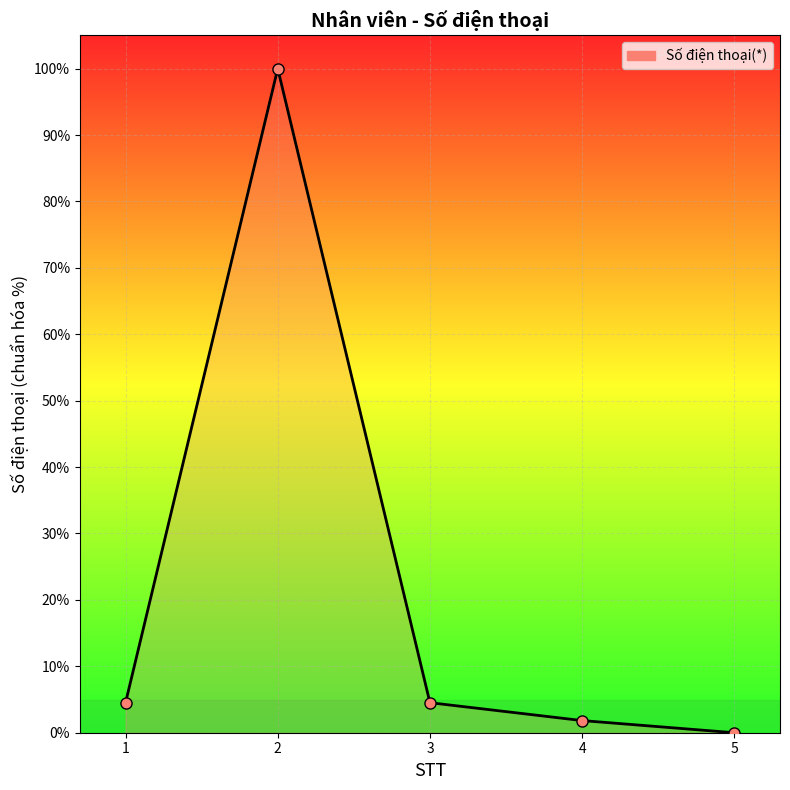

What is the change in value from 2 to 5?

-100.0